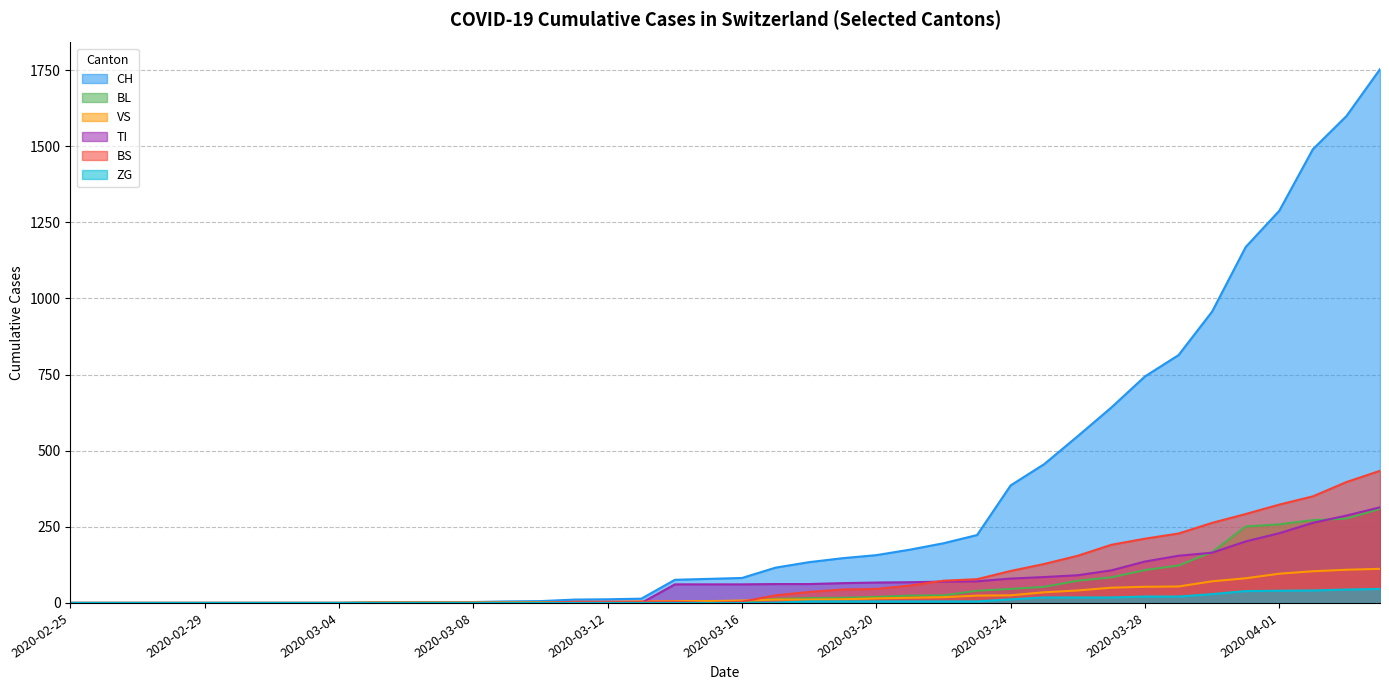

Where does the TI series first go above 61?

2020-03-17